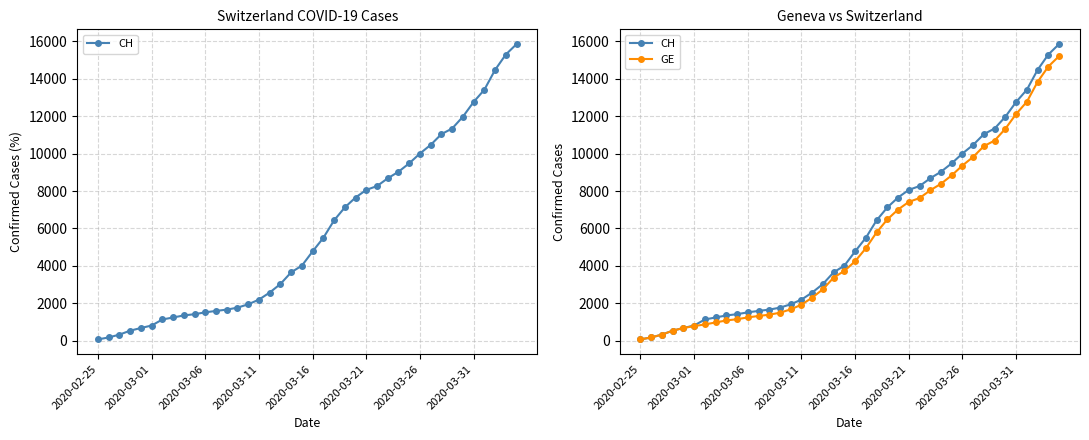

How many data points in GE are less than 4248?

20